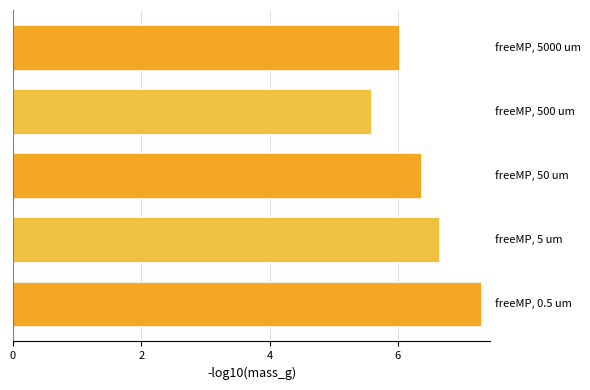

What is the average value?

6.4